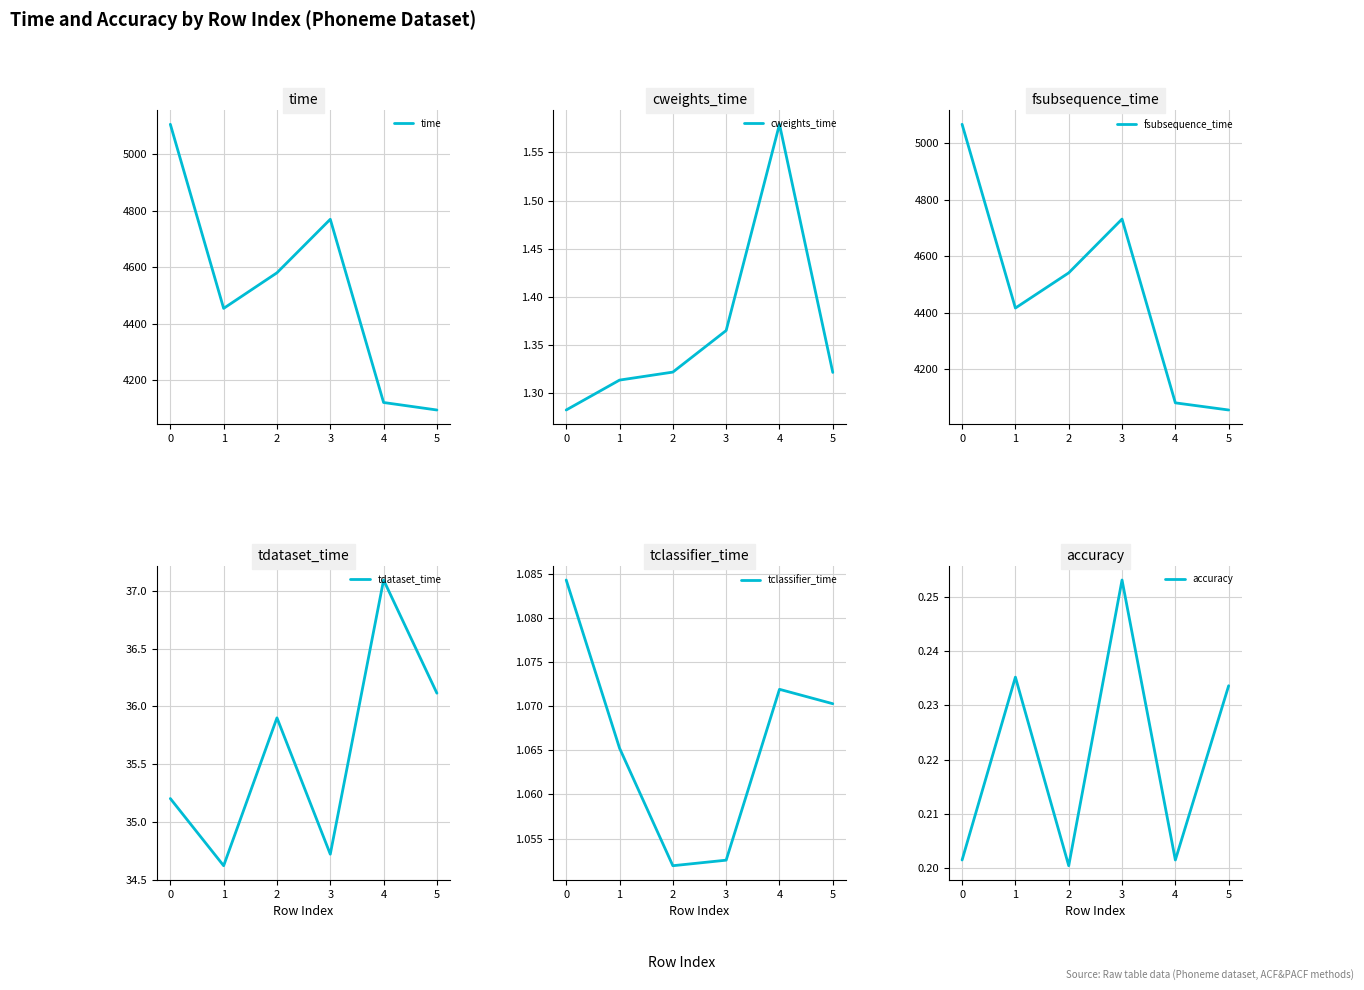

Reading left to right, transcribe all the data shown in this chart.

time: 0=5105.3	1=4453.9	2=4579.8	3=4769.2	4=4120.8	5=4094.3
cweights_time: 0=1.3	1=1.3	2=1.3	3=1.4	4=1.6	5=1.3
fsubsequence_time: 0=5067.7	1=4416.8	2=4541.5	3=4732.0	4=4081.0	5=4055.7
tdataset_time: 0=35.2	1=34.6	2=35.9	3=34.7	4=37.1	5=36.1
tclassifier_time: 0=1.1	1=1.1	2=1.1	3=1.1	4=1.1	5=1.1
accuracy: 0=0.2	1=0.2	2=0.2	3=0.3	4=0.2	5=0.2